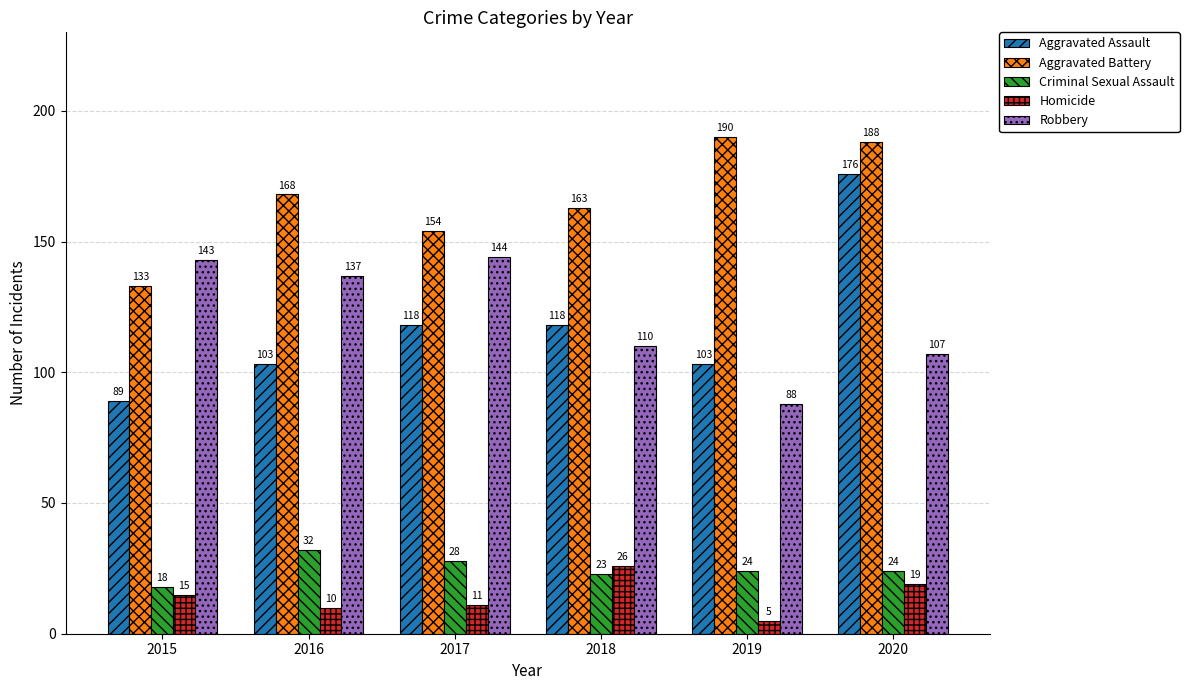

Where does the Robbery series first go above 137?

2015